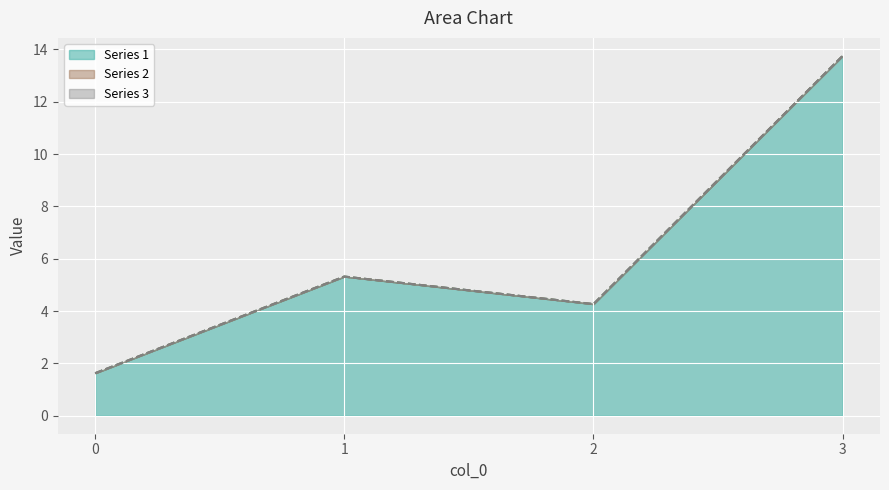

True or false: Series 2 and Series 1 cross at least once.

False